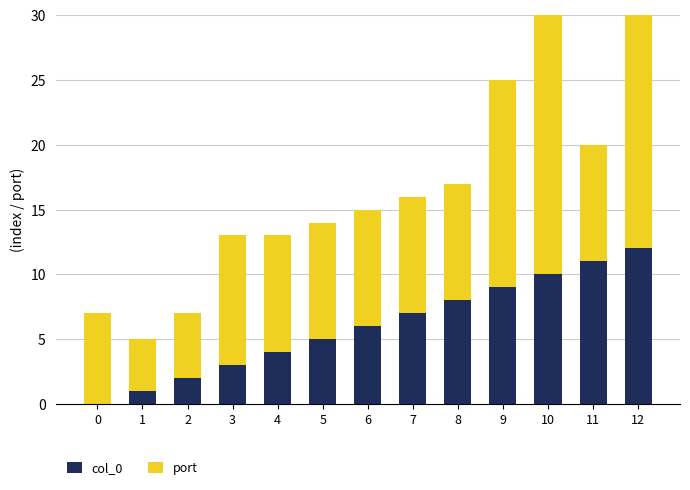

Where does the port series first go above 9?

3